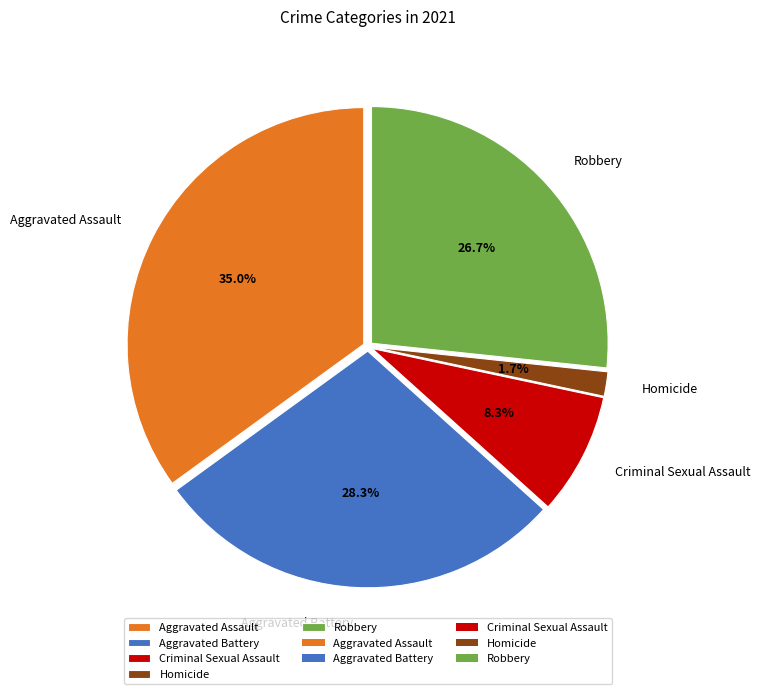

Which slice is the largest?

Aggravated Assault